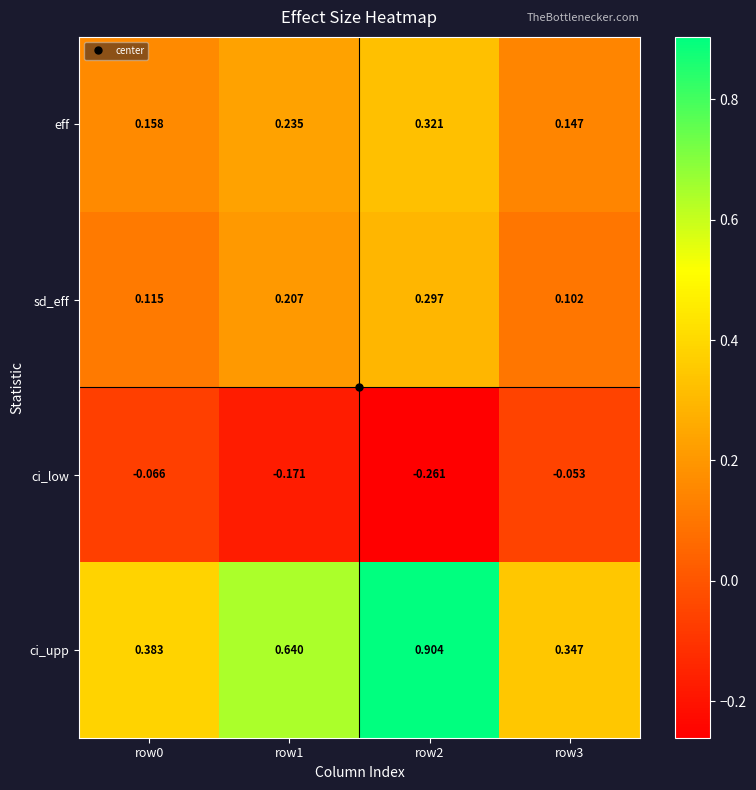

Rank the series by their maximum value, from highest to lowest.

ci_upp, eff, sd_eff, ci_low